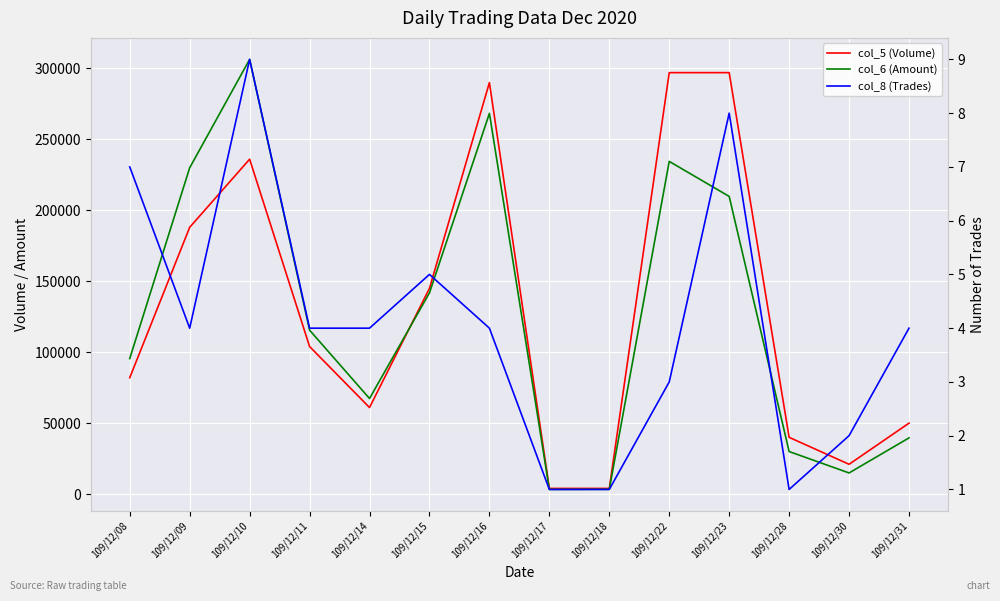

True or false: col_8 (Trades) and col_6 (Amount) intersect in this chart.

False